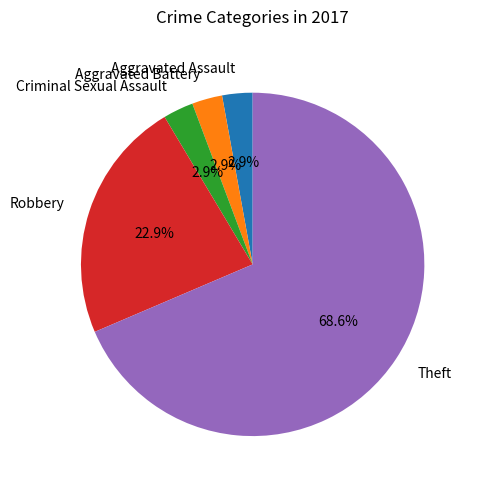

The Robbery slice represents 35% of the pie. True or false?

False